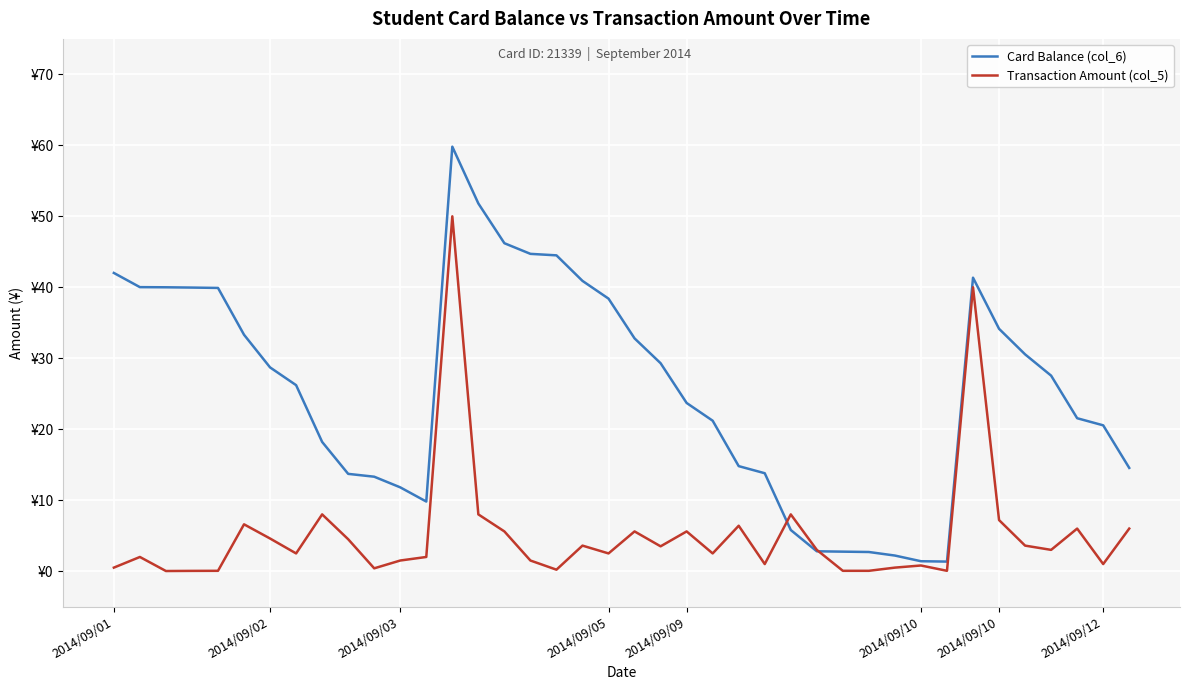

Reading left to right, list all the values displayed in this chart.

Card Balance (col_6): 42.0	40.0	40.0	40.0	39.9	33.3	28.7	26.2	18.2	13.7	13.3	11.8	9.8	59.8	51.8	46.2	44.7	44.5	40.9	38.4	32.8	29.3	23.7	21.2	14.8	13.8	5.8	2.8	2.8	2.7	2.2	1.4	1.4	41.4	34.1	30.6	27.6	21.6	20.6	14.6
Transaction Amount (col_5): 0.5	2.0	0.0	0.0	0.1	6.6	4.6	2.5	8.0	4.5	0.4	1.5	2.0	50.0	8.0	5.6	1.5	0.2	3.6	2.5	5.6	3.5	5.6	2.5	6.4	1.0	8.0	3.0	0.1	0.1	0.5	0.8	0.1	40.0	7.2	3.6	3.0	6.0	1.0	6.0